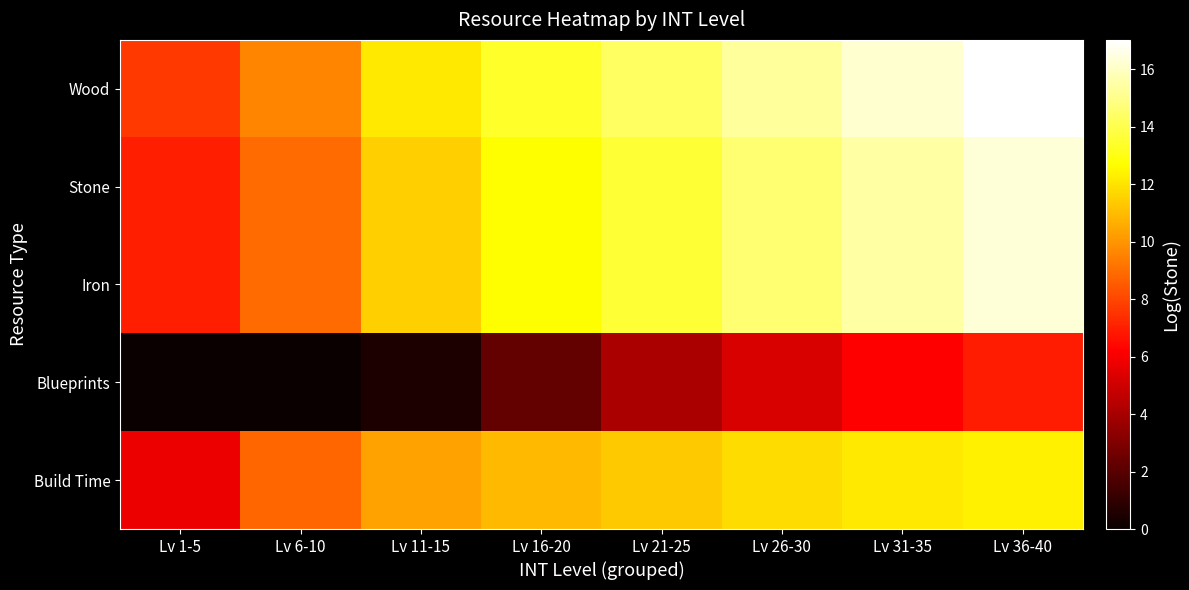

How many series are shown in this chart?

5